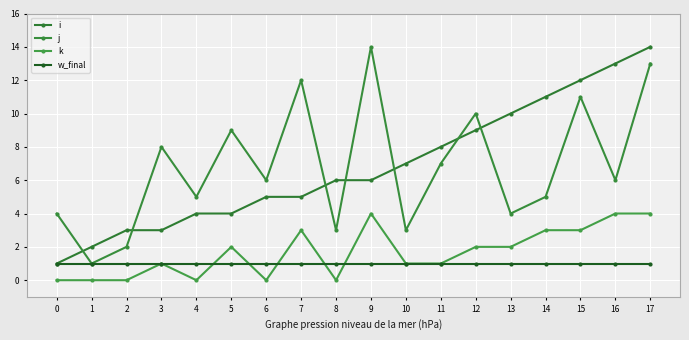

Count the k values in the range 0 to 3.

15